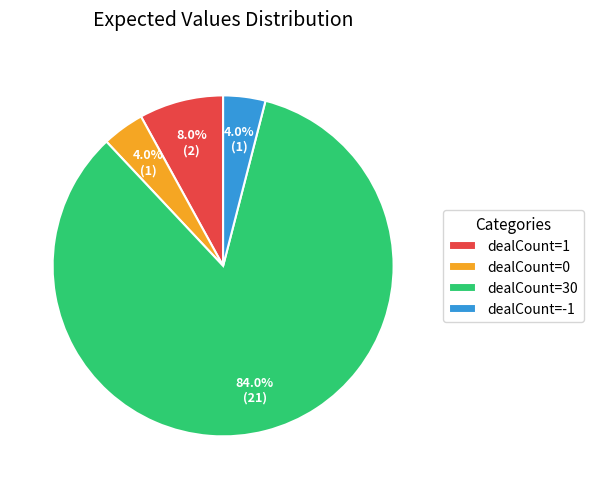

Combined, what portion of the pie is dealCount=-1 and dealCount=1?

12.0%